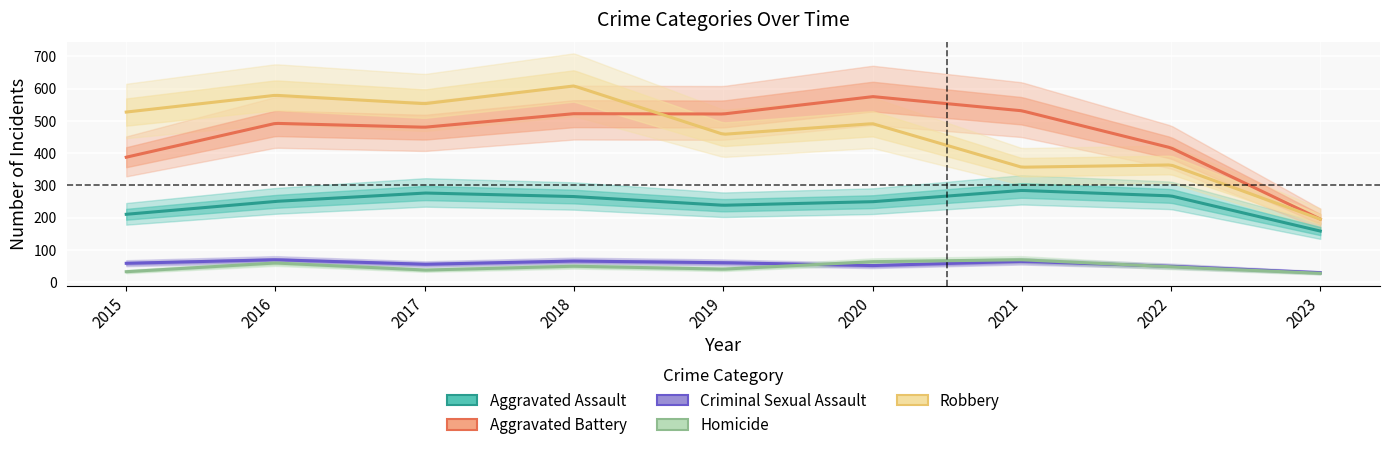

What is the value of the Criminal Sexual Assault point at the 9th from the left?

29